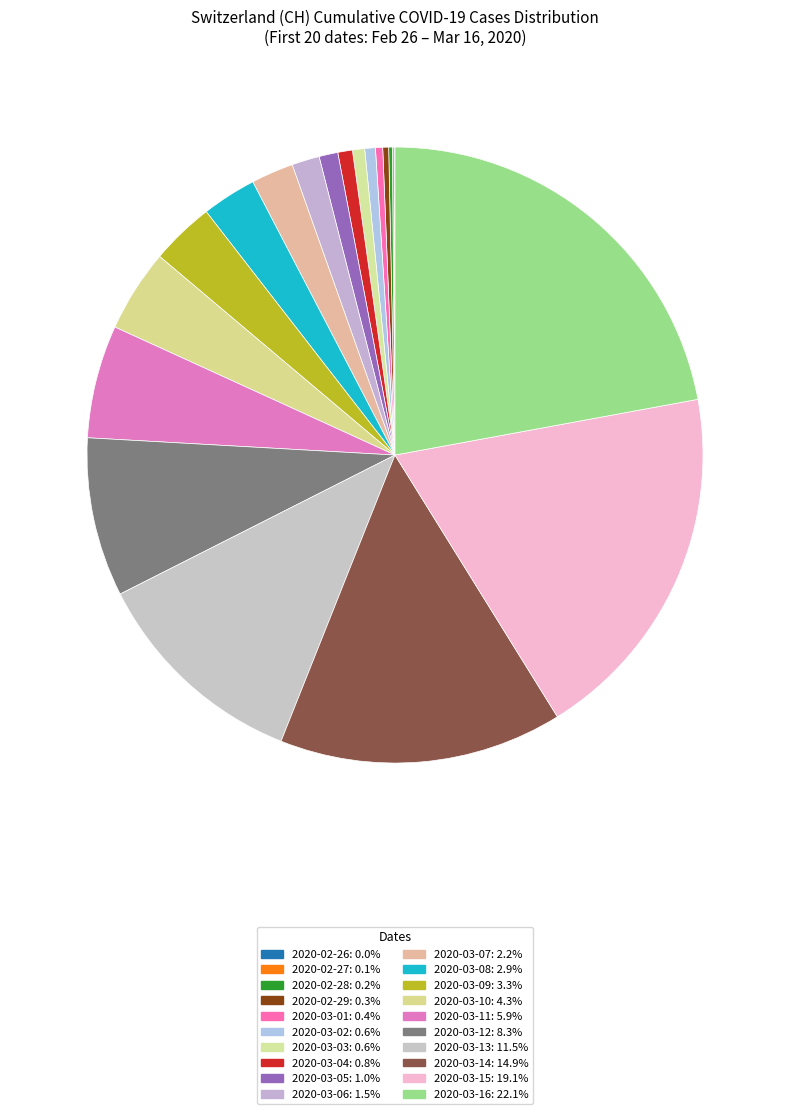

To the nearest percent, what portion does 2020-03-13 represent?

12%